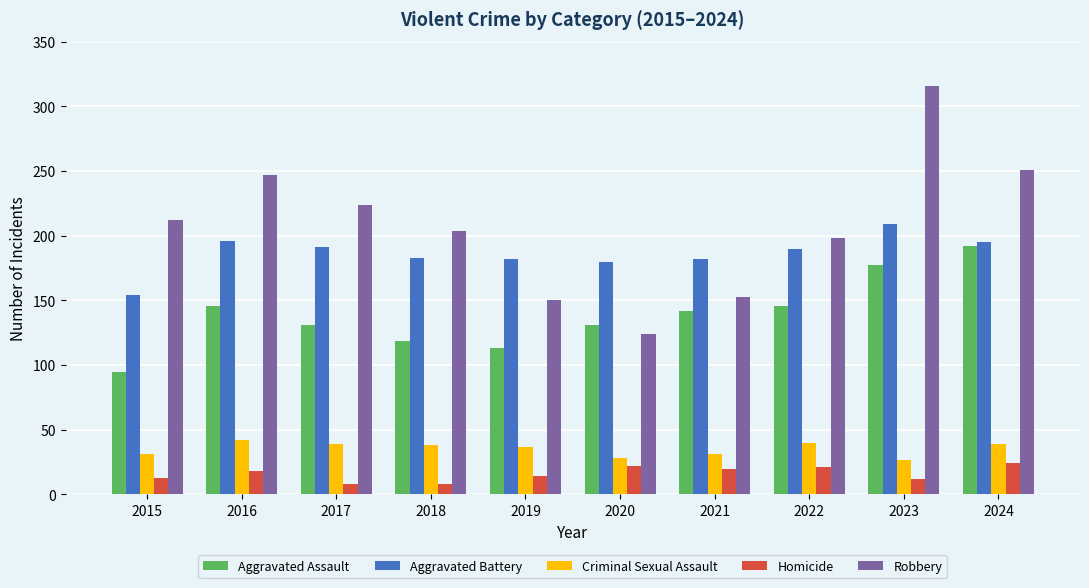

What is the difference between the Aggravated Assault values at 2016 and 2020?

15